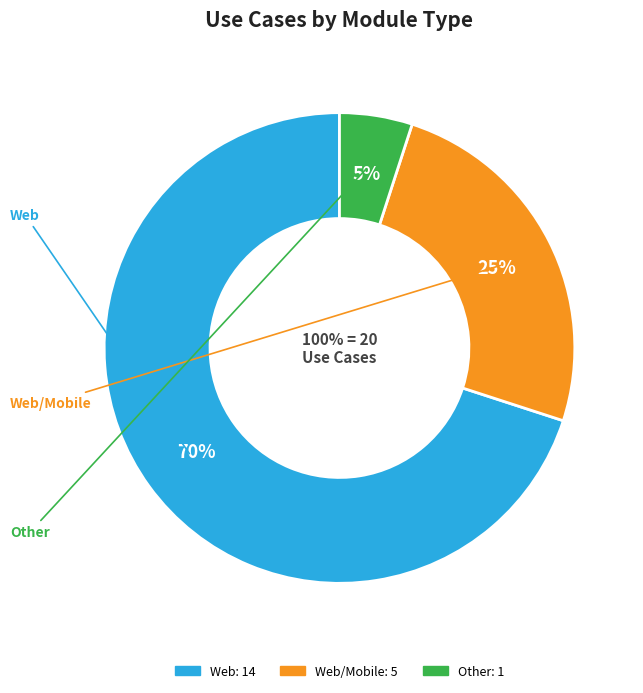

Is it true that Web/Mobile is 25% of the pie?

True